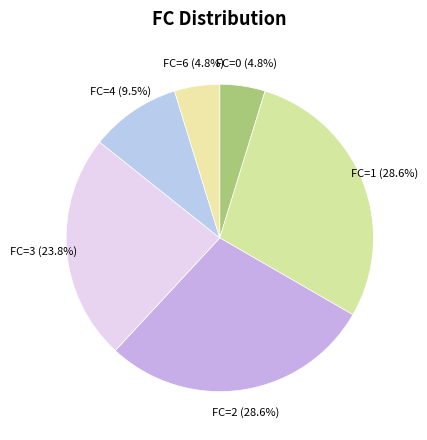

How many slices are in this pie chart?

6